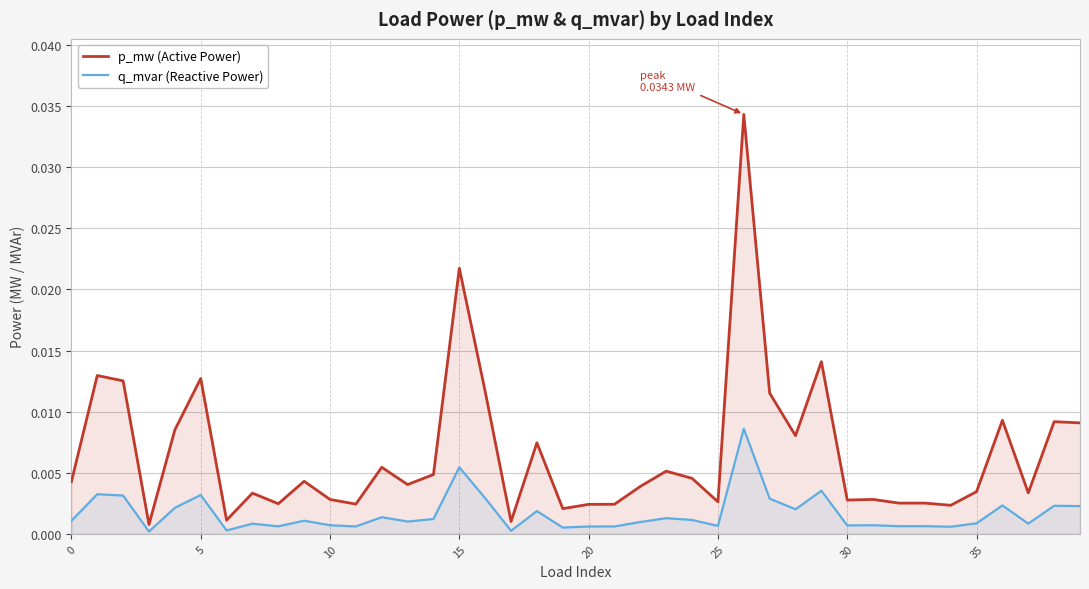

True or false: p_mw (Active Power) and q_mvar (Reactive Power) intersect in this chart.

False